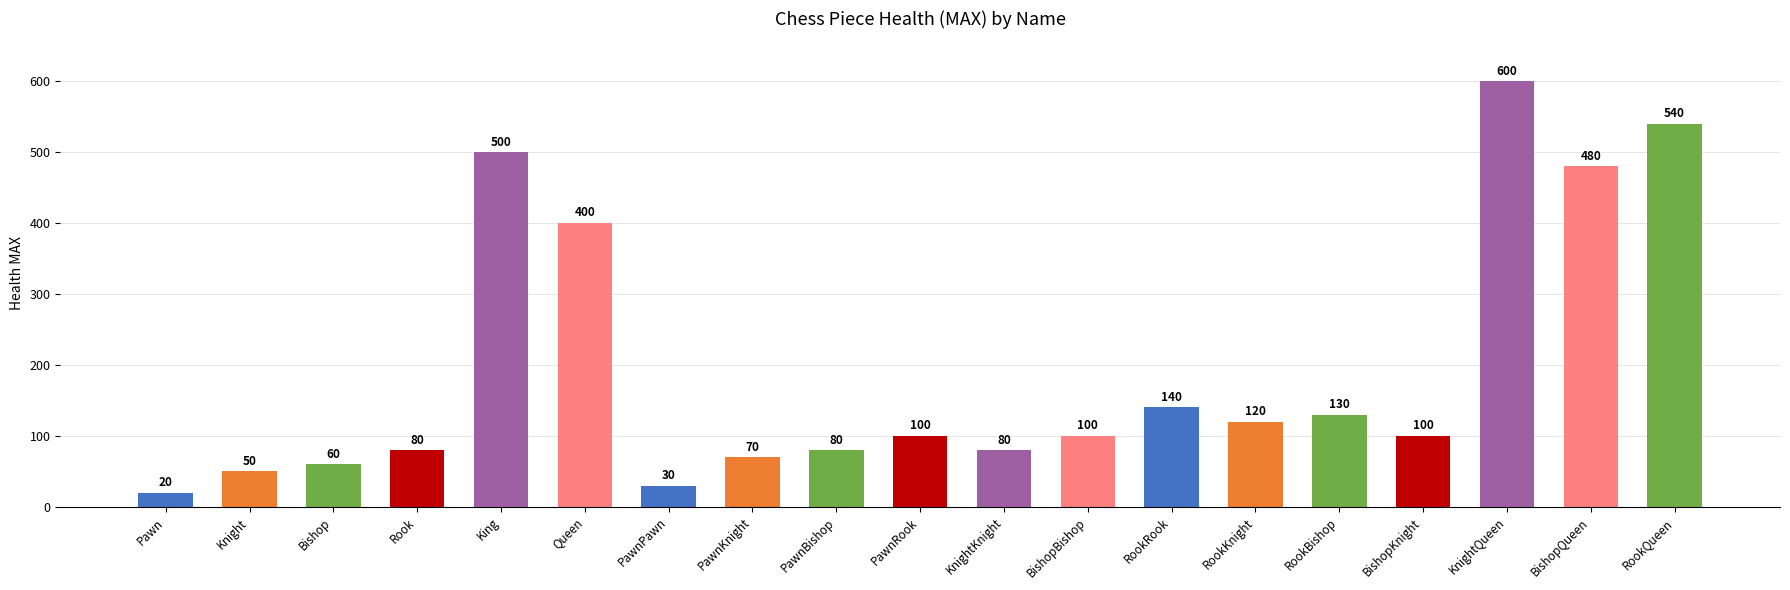

What is the difference between the maximum and second lowest values?

570